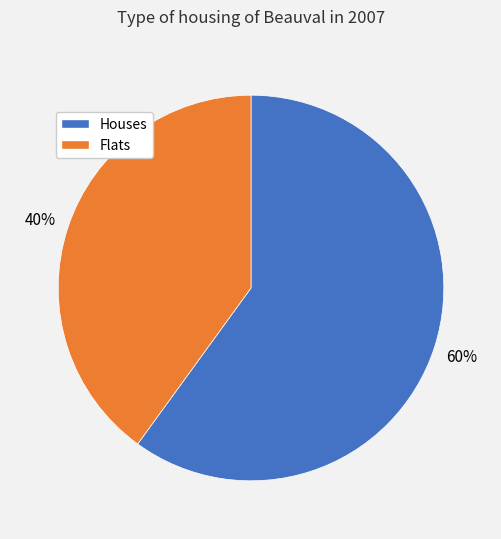

True or false: Houses accounts for 60% of the total.

True